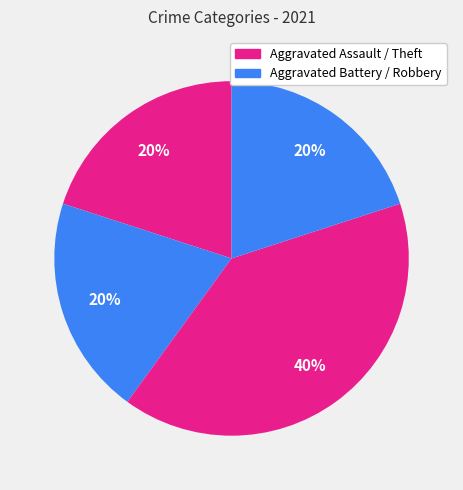

Count the number of slices in the pie.

4